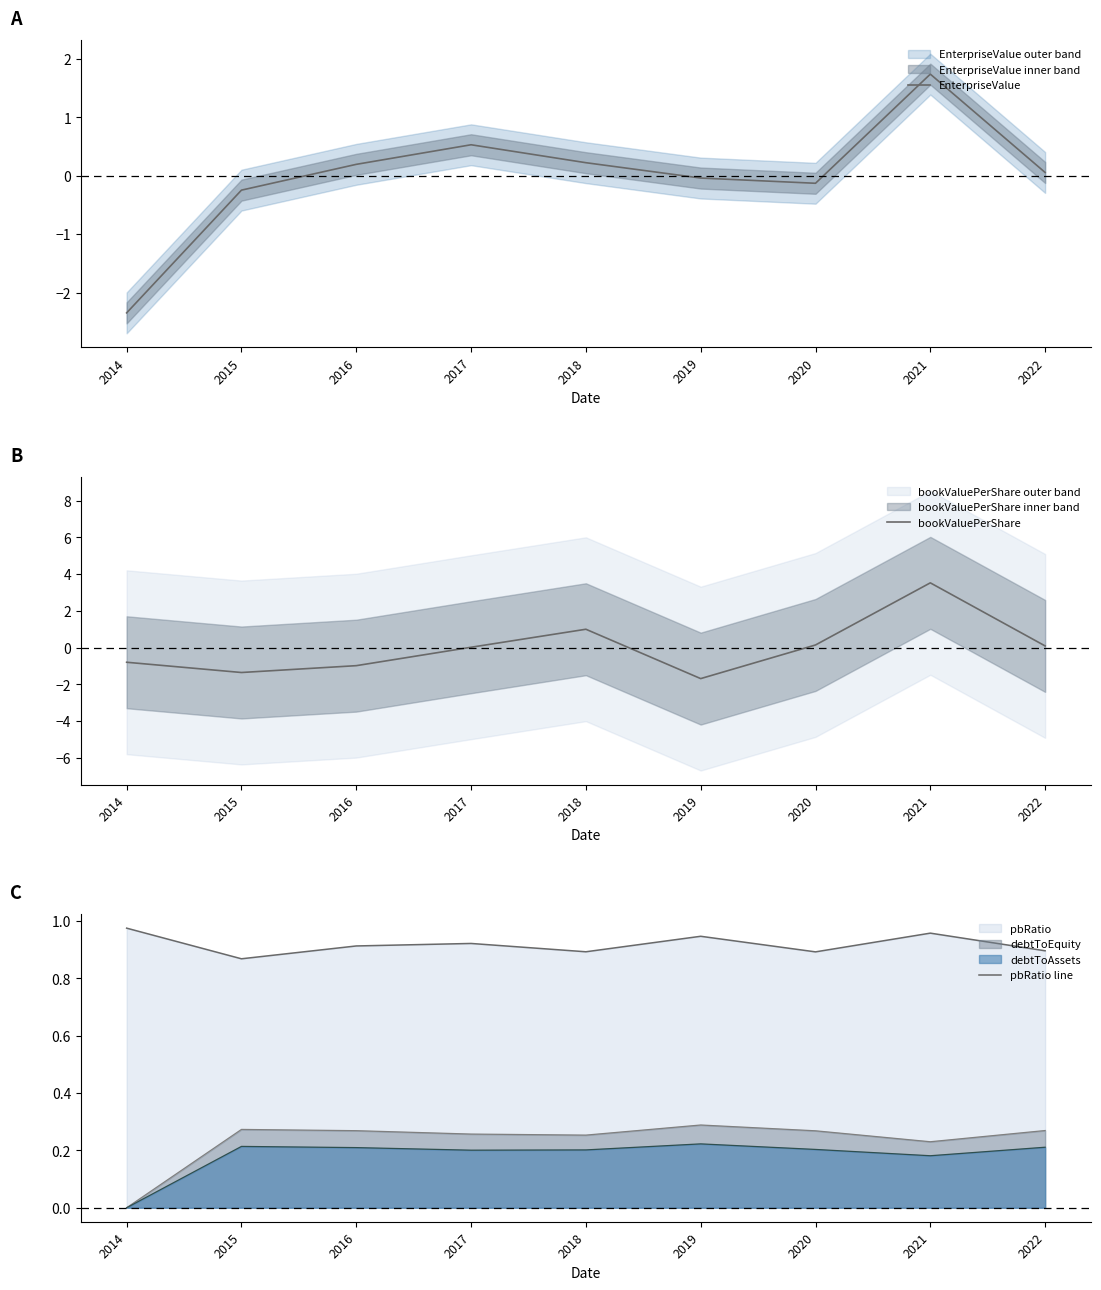

Where is the first local maximum for bookValuePerShare?

2018